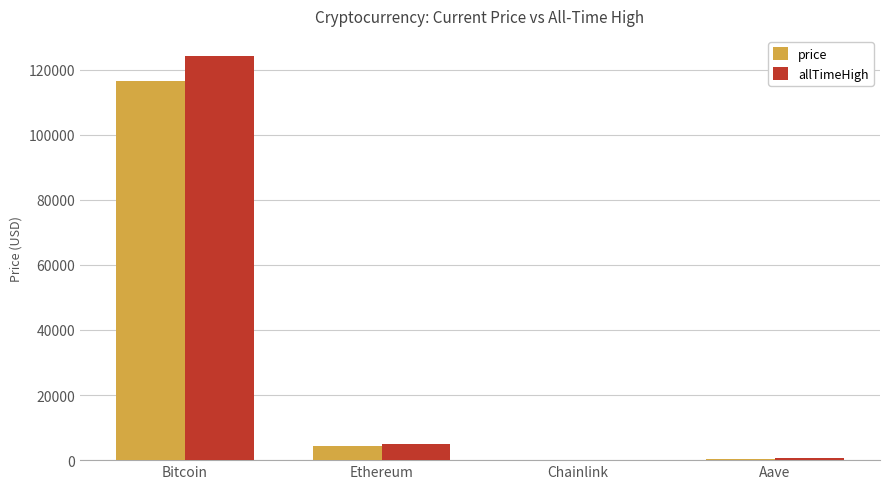

What is the sum of all price values?

121191.7